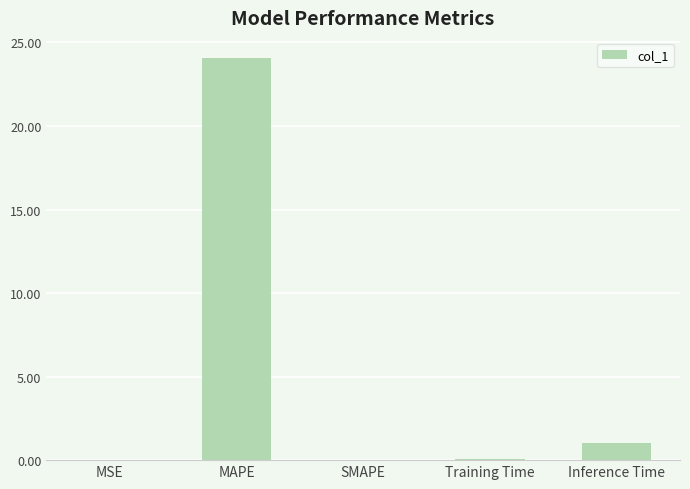

Count the number of data series in this chart.

1